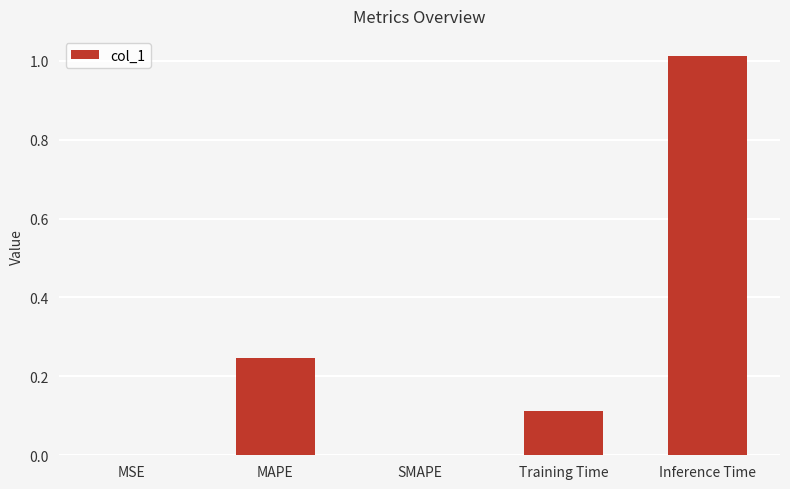

The value at SMAPE is 0.0. True or false?

True